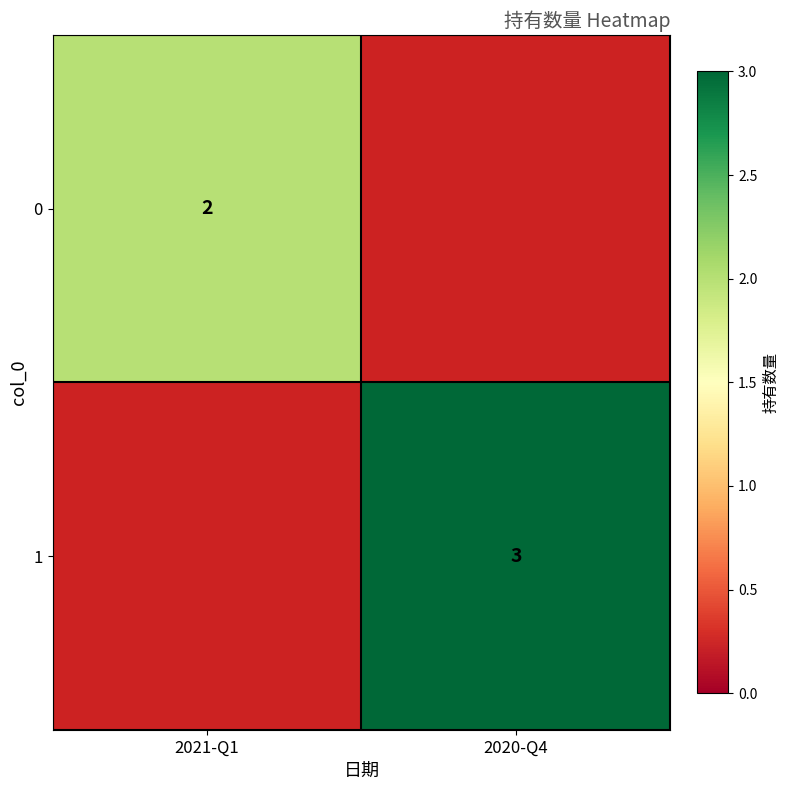

Is the value of 1 at 2020-Q4 greater than the value of 0 at 2021-Q1?

Yes